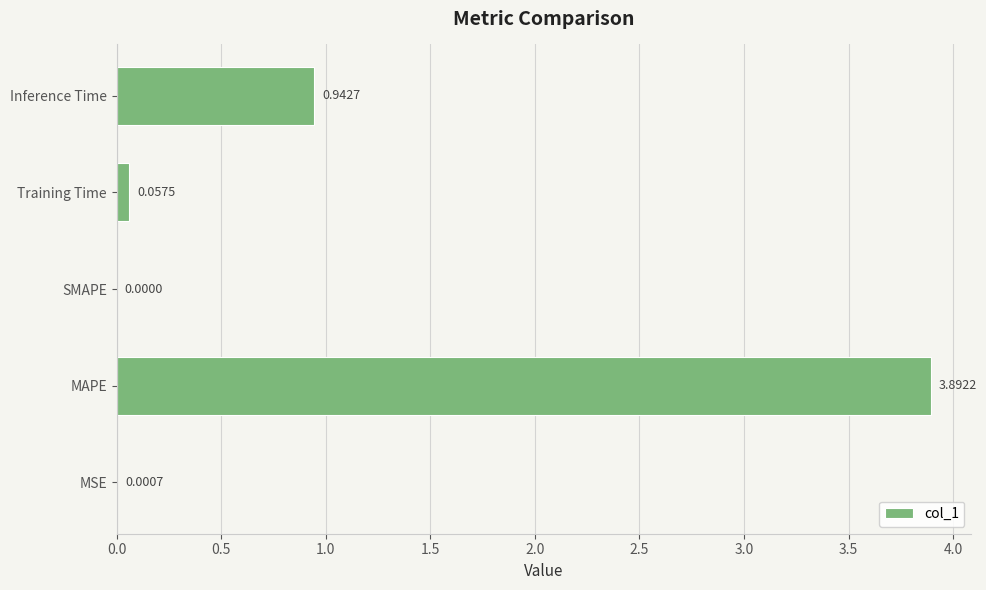

What is the sum of all values?

4.9